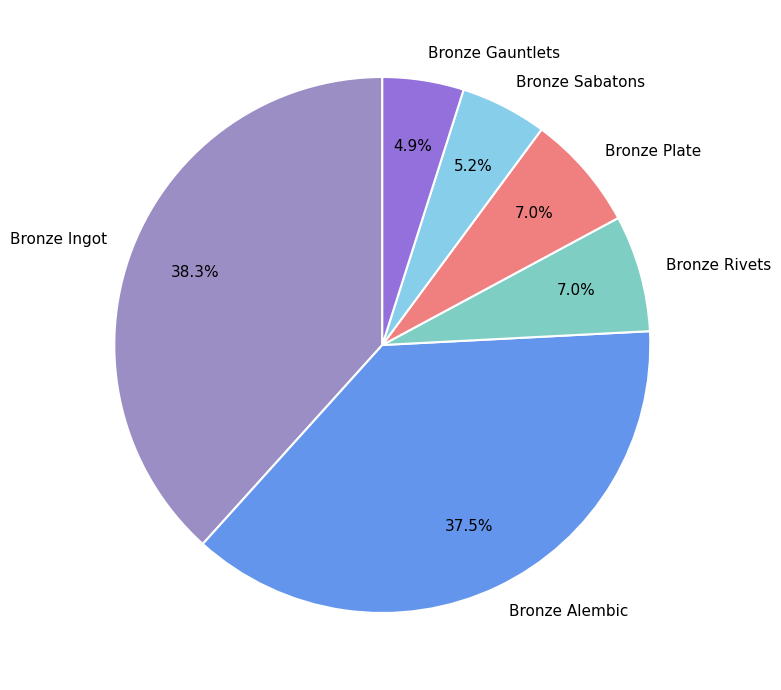

Is there any slice that represents more than half of the pie?

No